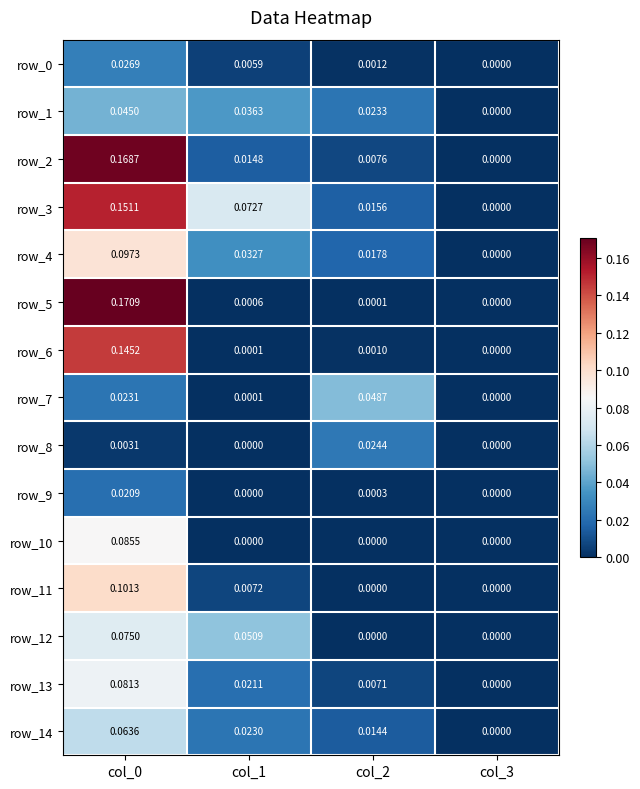

Is the value of row_1 at col_3 greater than the value of row_3 at col_1?

No